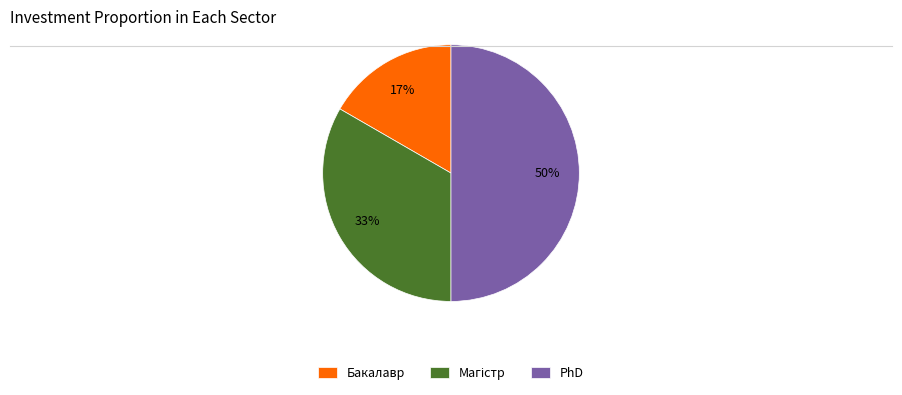

Which slice is the smallest?

Бакалавр